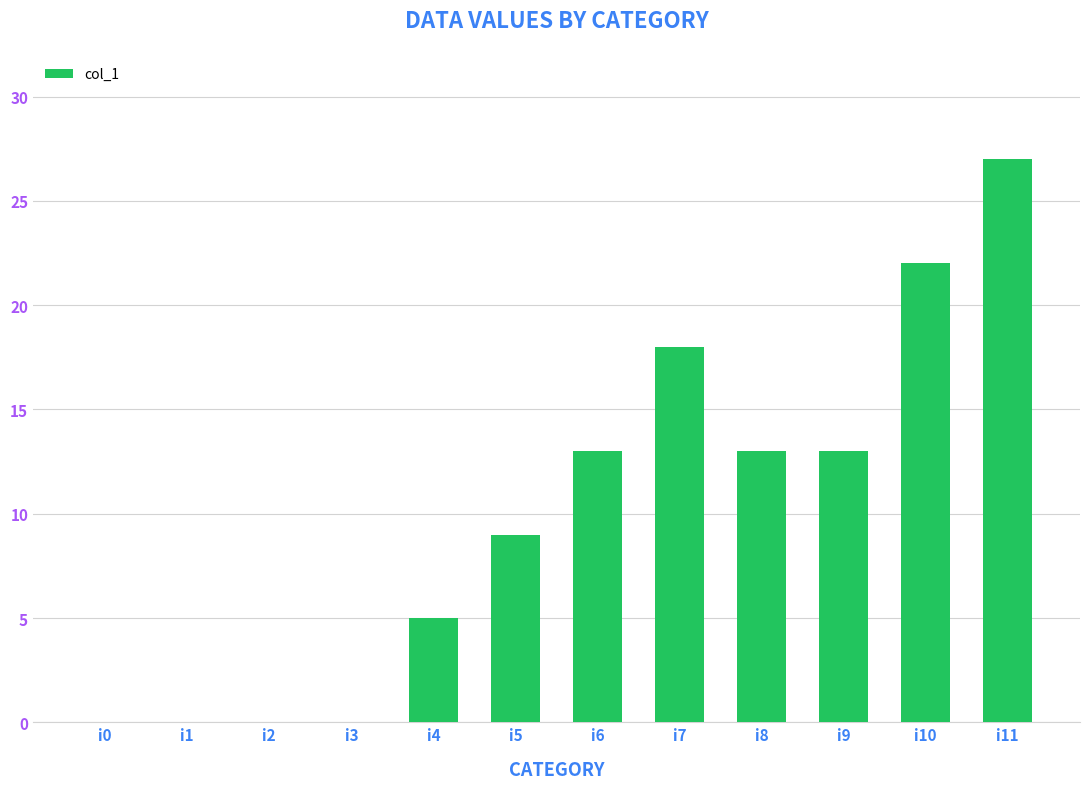

Which has a higher value, i8 or i4?

i8